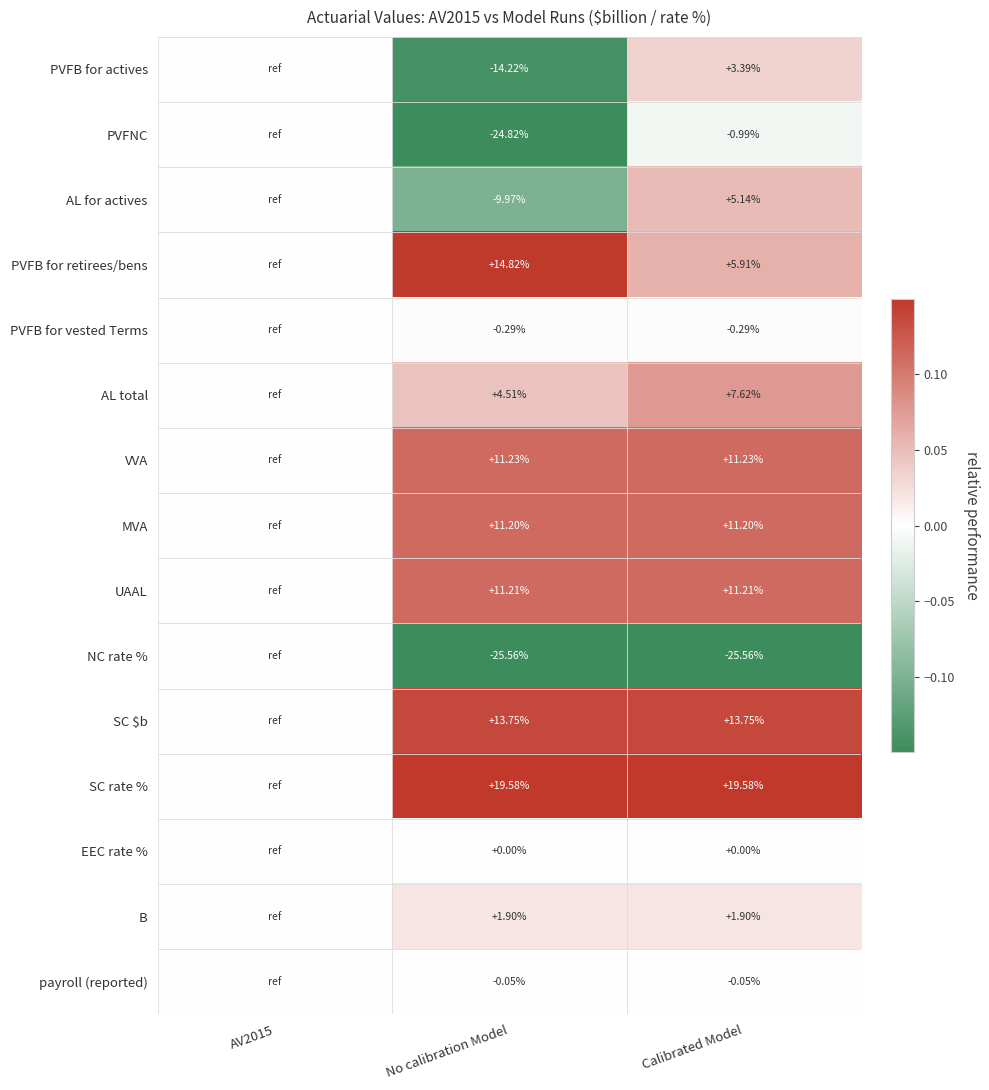

Which has a higher value, Calibrated Model or AV2015?

Calibrated Model